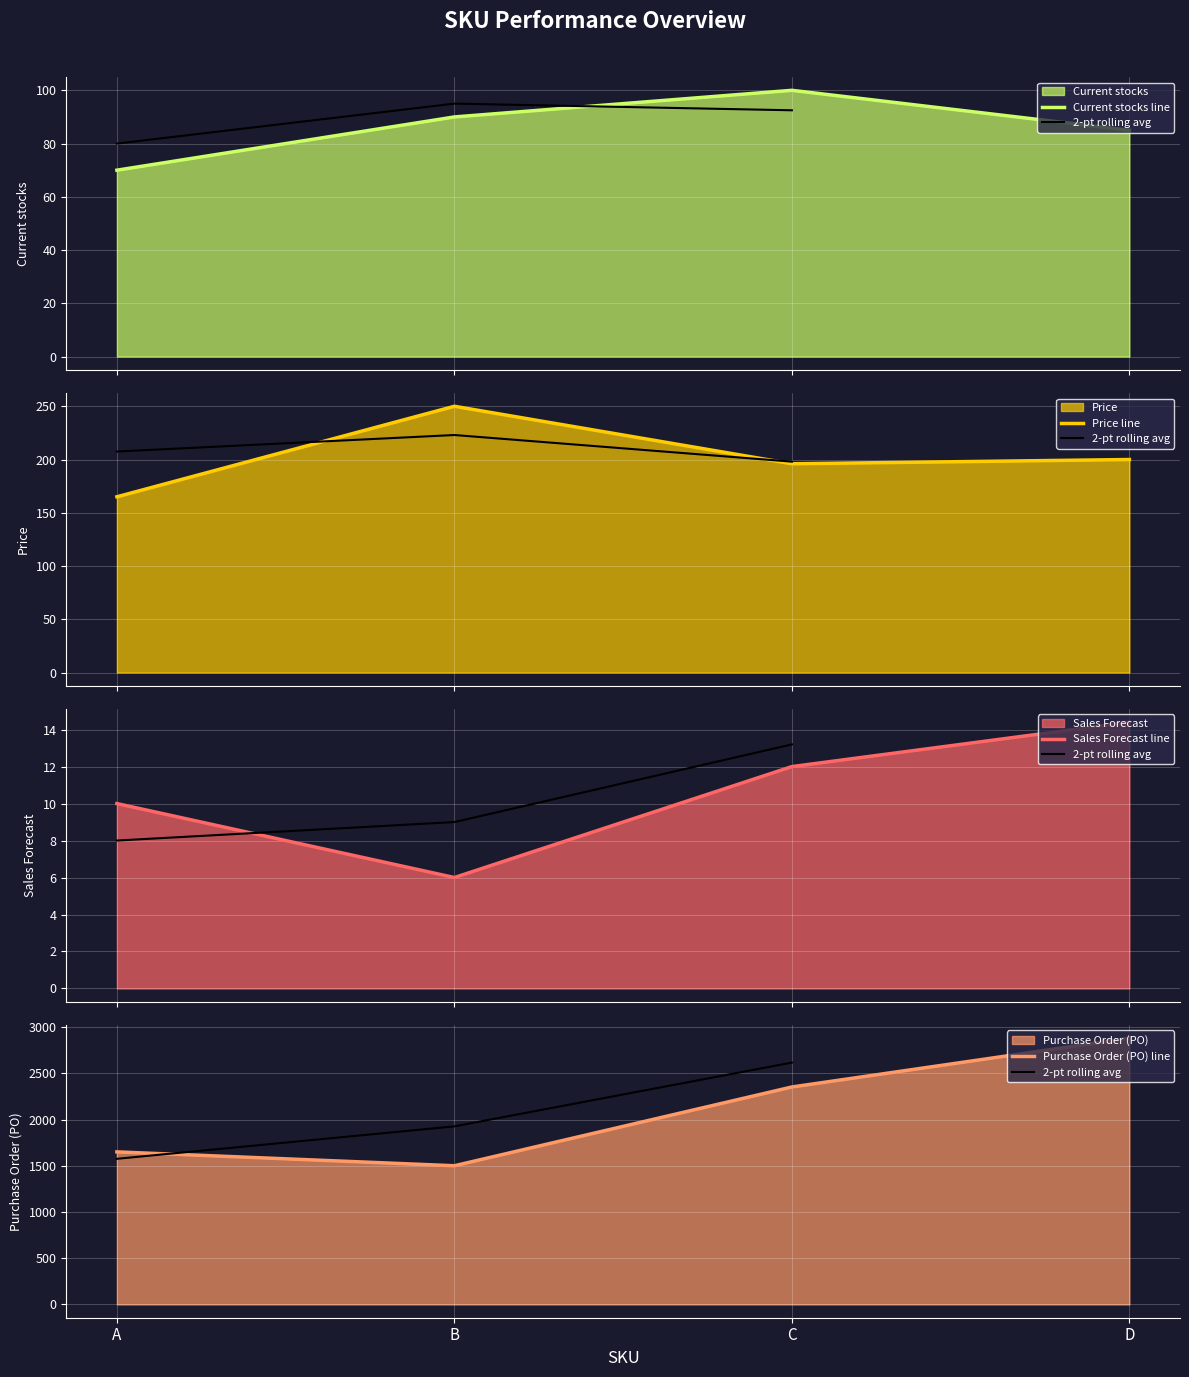

What is the minimum value for Sales Forecast?

6.0